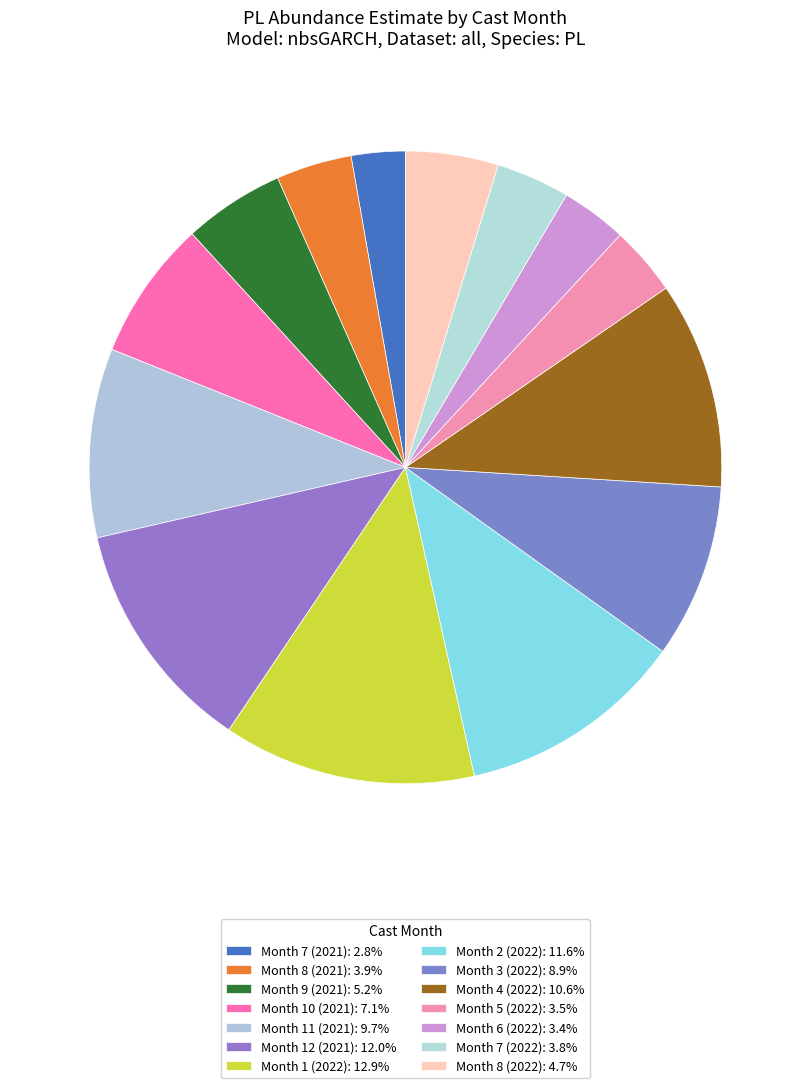

Count the number of slices in the pie.

14